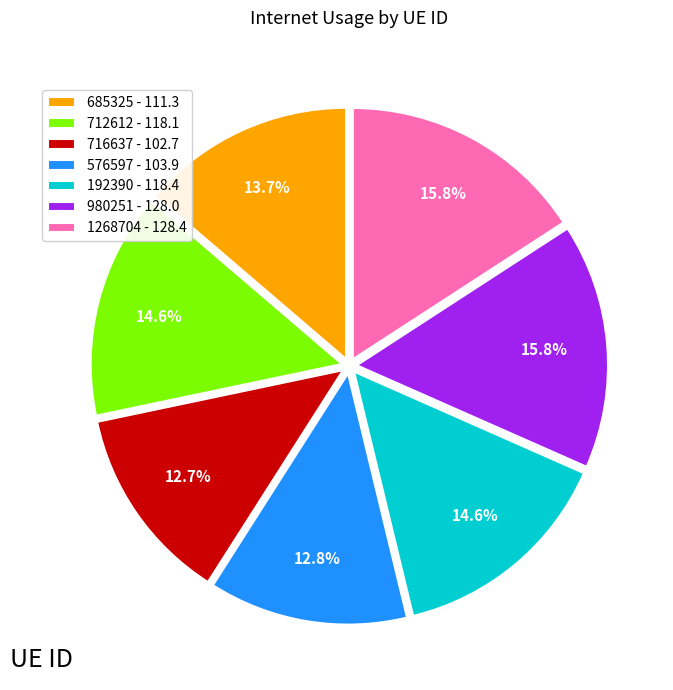

How many segments does this pie chart have?

7